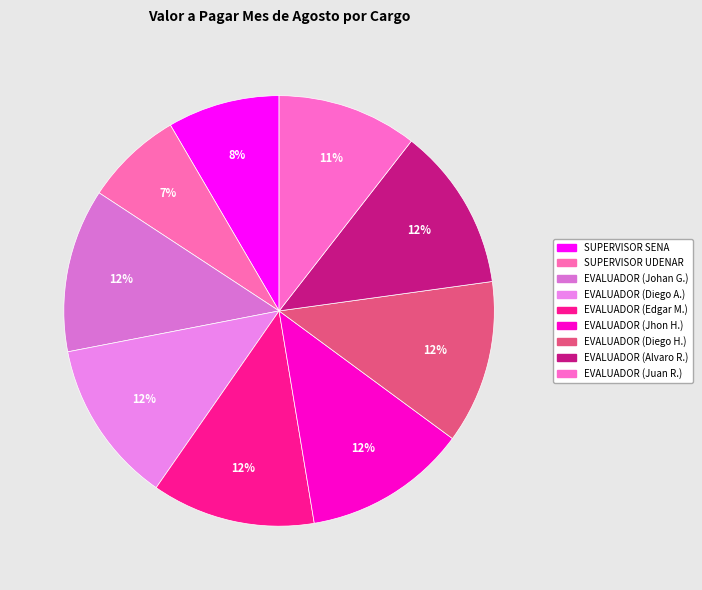

To the nearest percent, what is the difference between the largest and smallest slice percentages?

5%